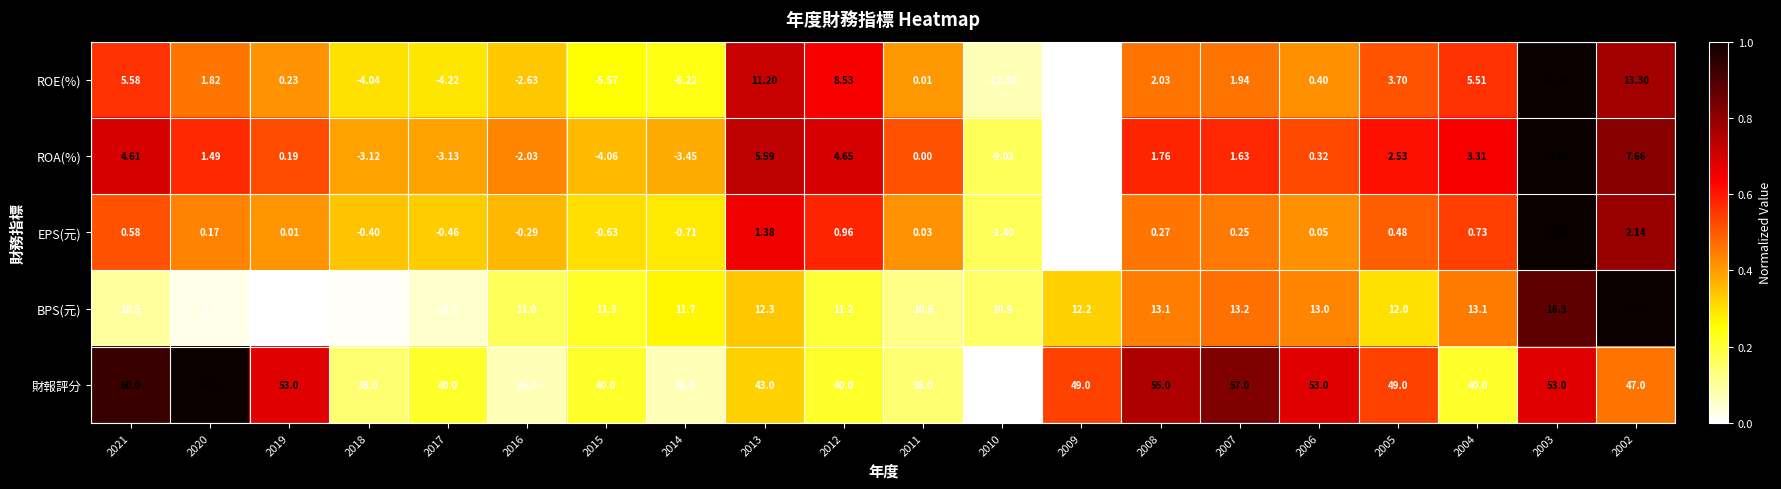

Which series has the widest spread of values?

ROE(%)